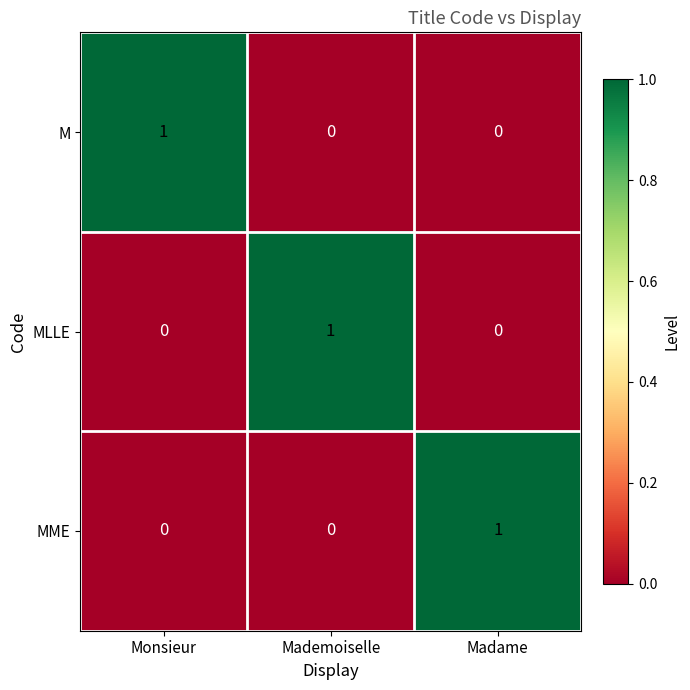

At which label does M reach its peak?

Monsieur